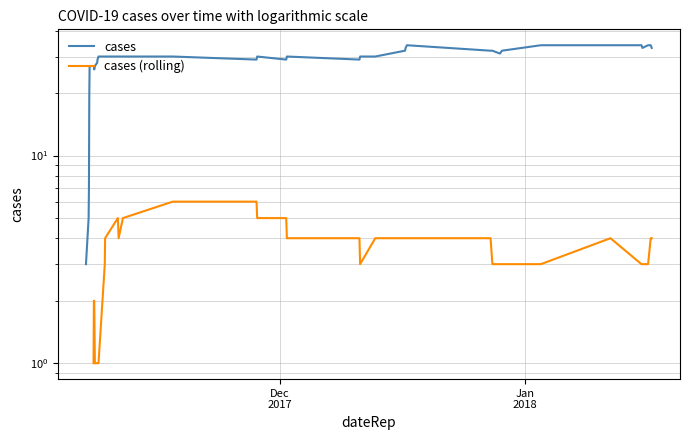

True or false: cases and cases (rolling) intersect in this chart.

False